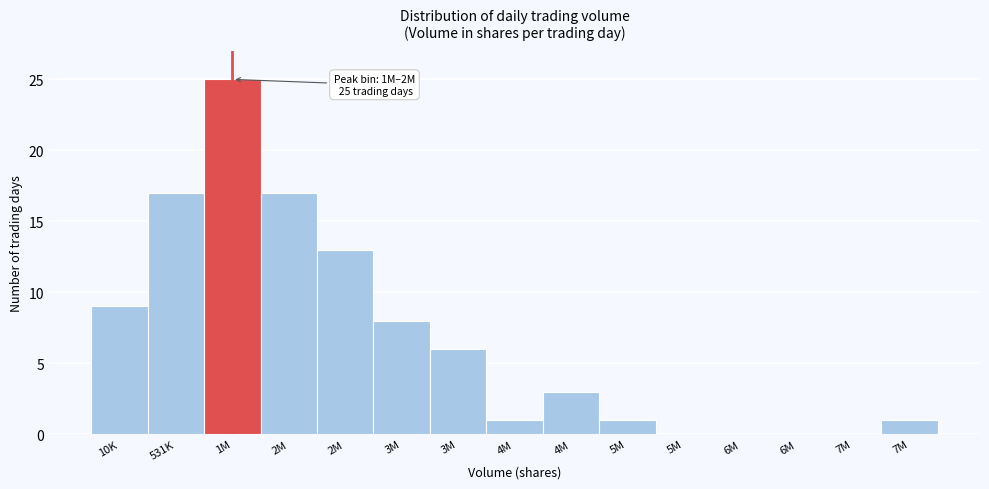

How many distinct data groups are displayed?

1